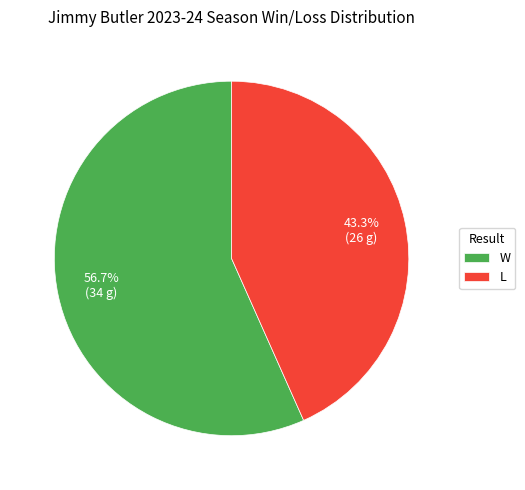

To the nearest percent, what portion does W represent?

57%